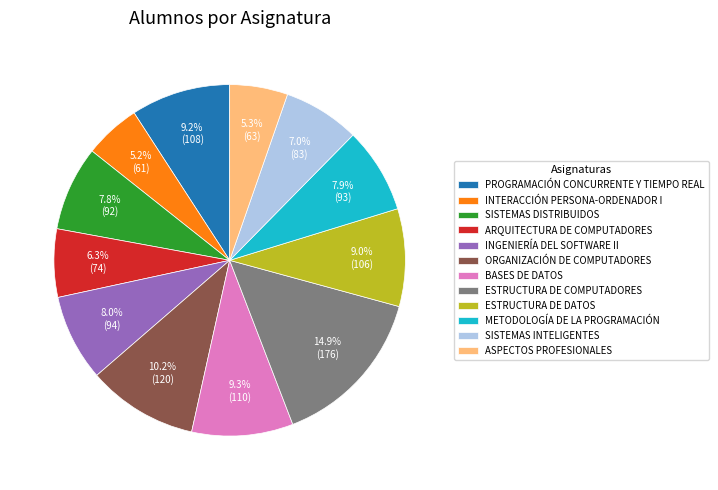

How many slices are in this pie chart?

12